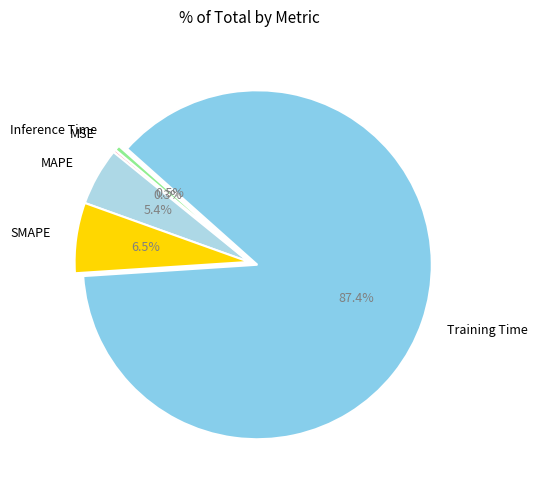

What is the ratio of the value at MAPE to the value at Training Time?

0.1